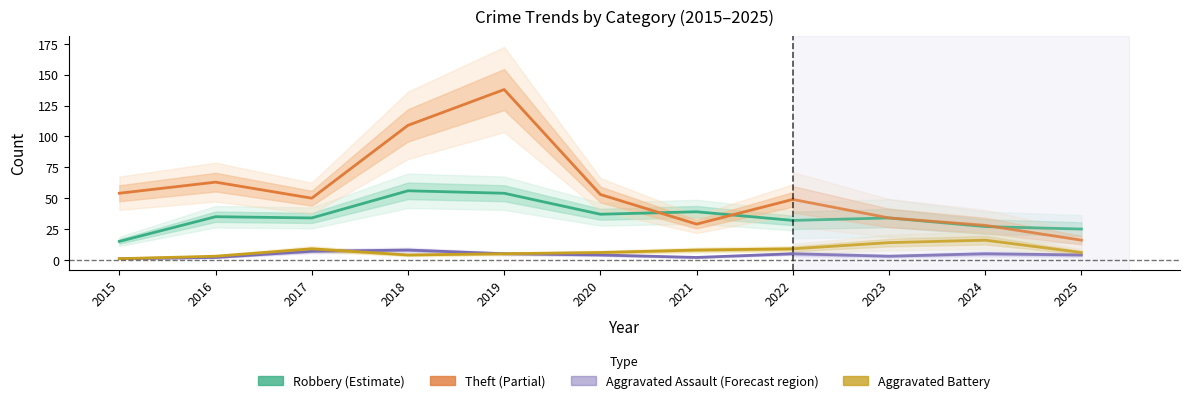

What is the smallest value displayed?

1